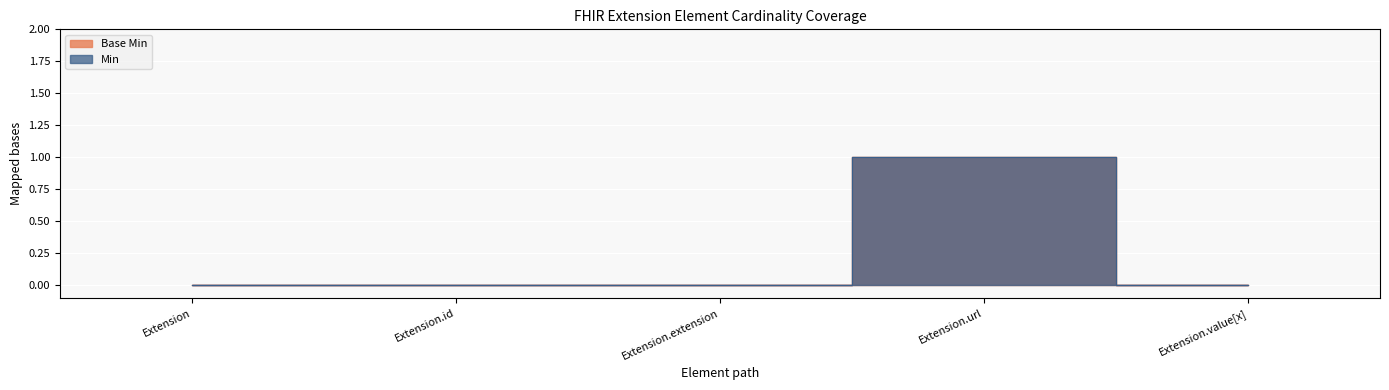

Reading left to right, transcribe all the data shown in this chart.

Base Min: Extension=0	Extension.id=0	Extension.extension=0	Extension.url=1	Extension.value[x]=0
Min: Extension=0	Extension.id=0	Extension.extension=0	Extension.url=1	Extension.value[x]=0